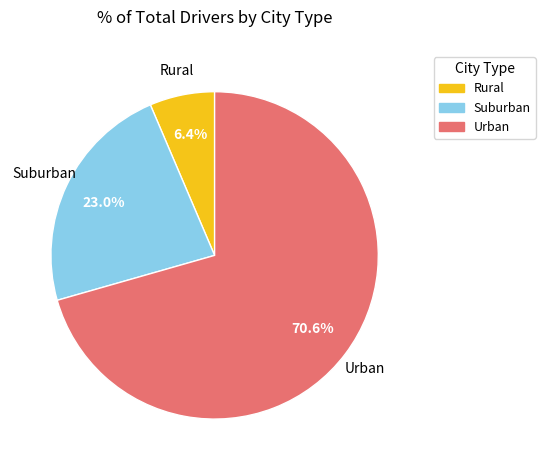

To the nearest percent, what is the average slice percentage?

33%